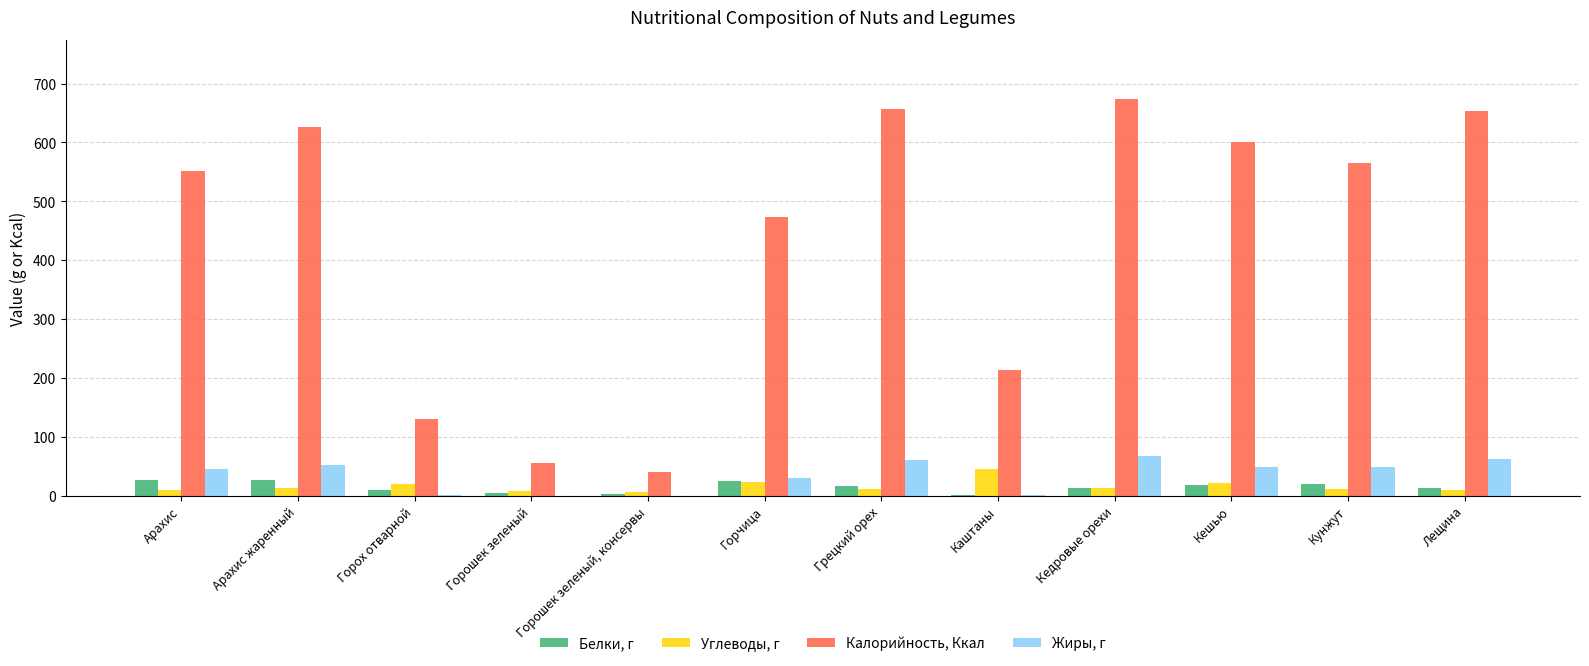

The Калорийность, Ккал series shows 775.9 at Арахис. True or false?

False